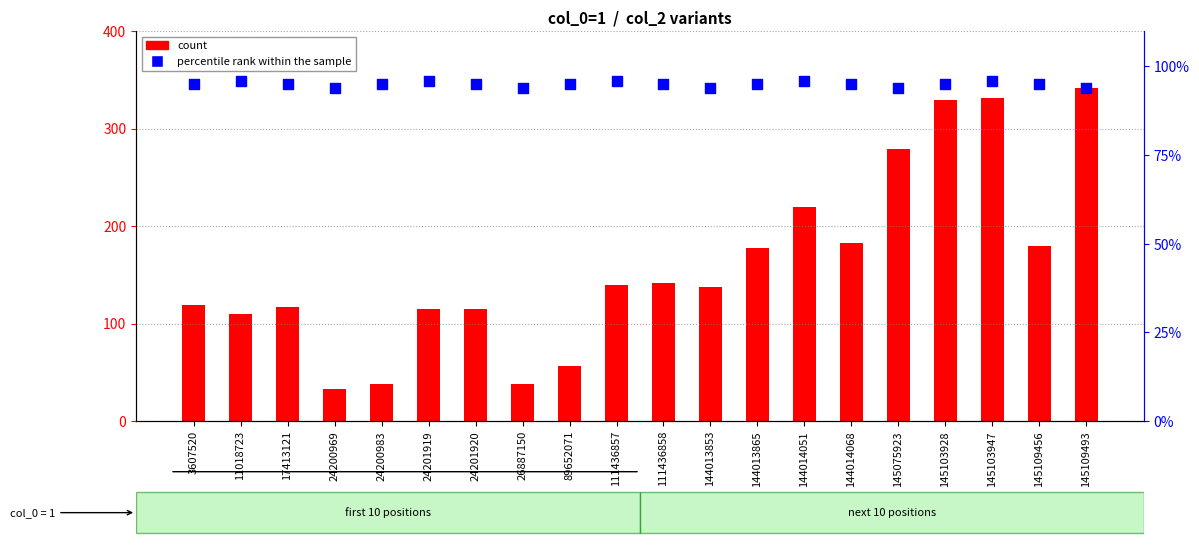

At which category is the sum across all series the highest?

145109493